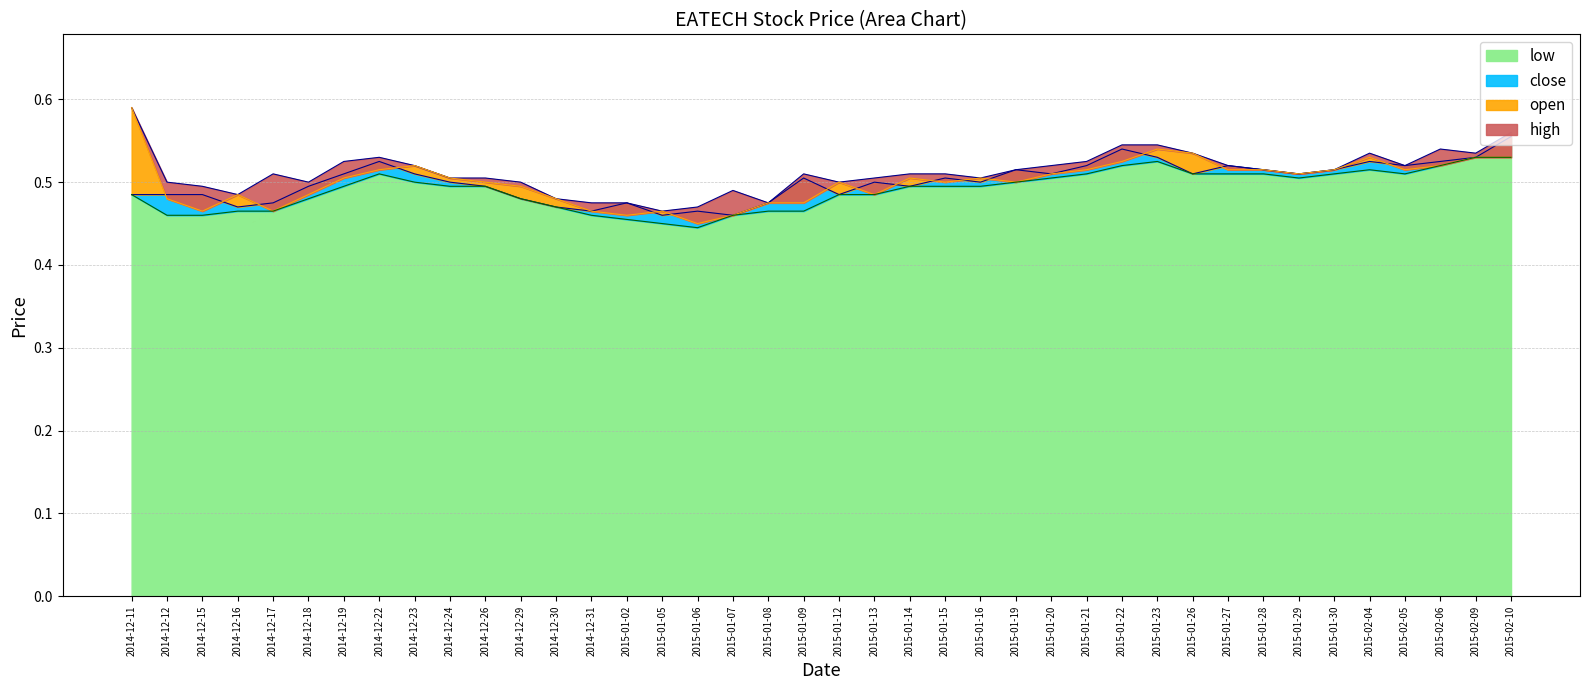

Where is the first local maximum for low?

2014-12-22